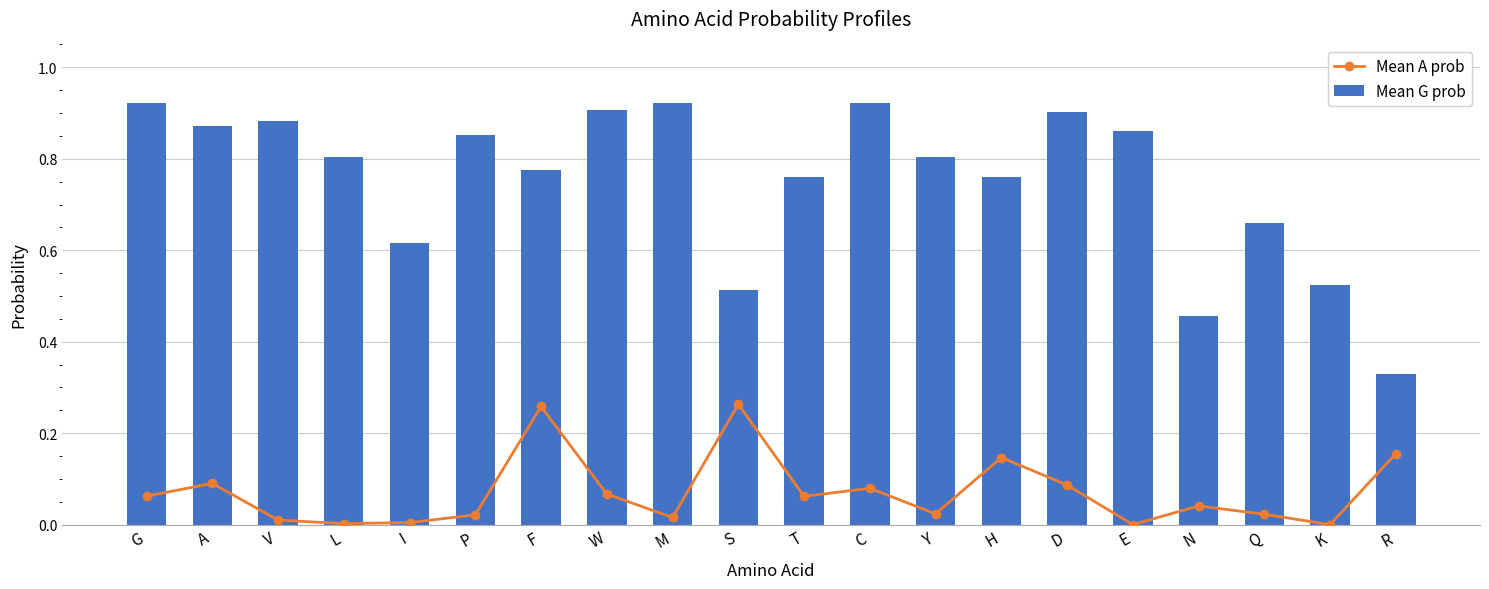

Which series changed the most between F and K?

Mean A prob